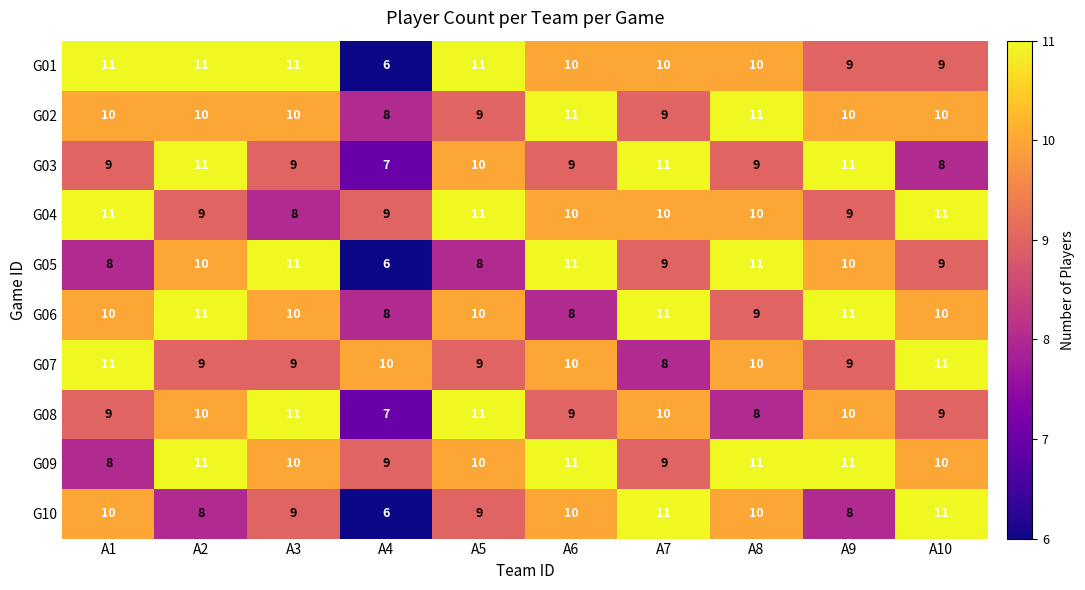

What is the smallest value displayed?

6